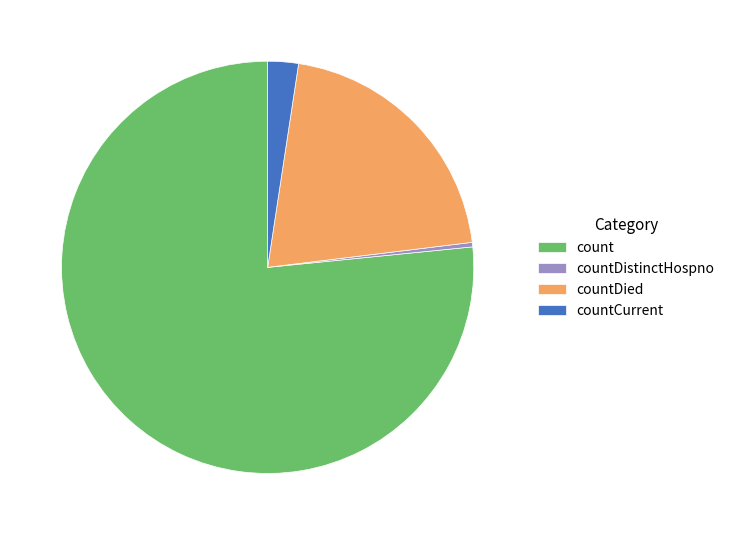

Does count account for over 50% of the chart?

Yes